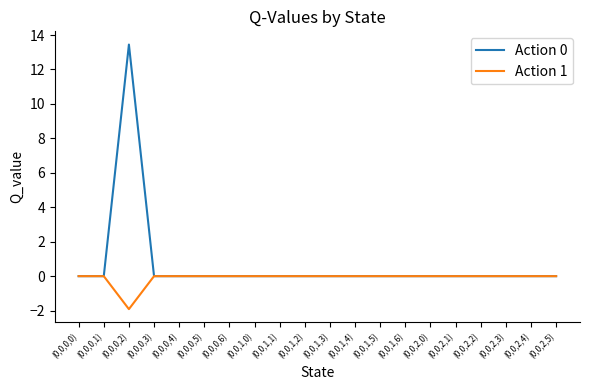

Where is the first local minimum for Action 1?

(0,0,0,2)